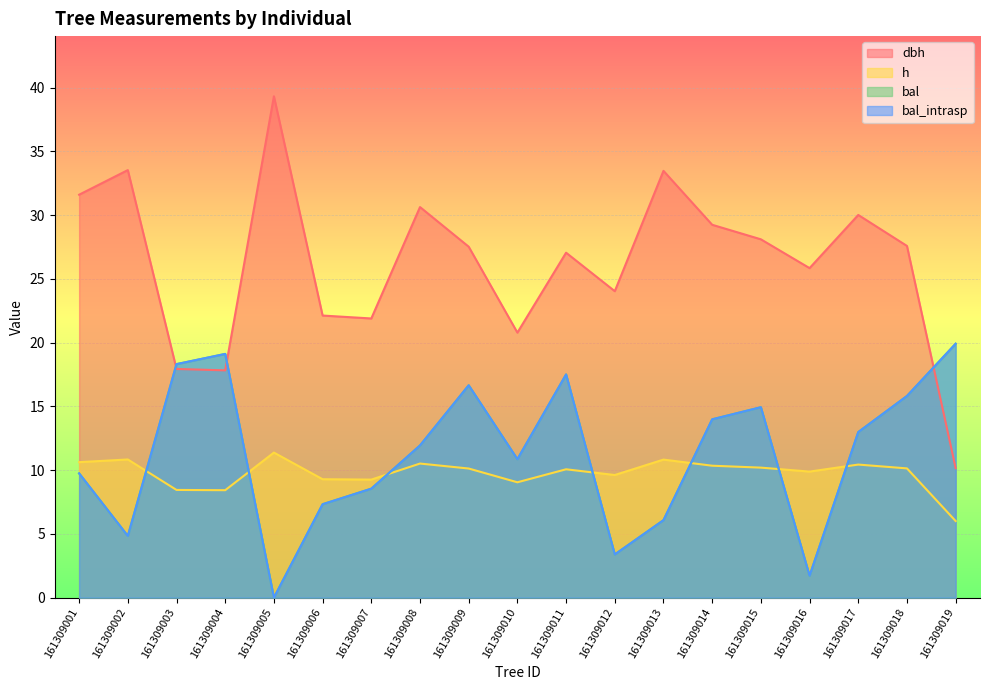

The value of dbh at 161309014 is 48.5. True or false?

False